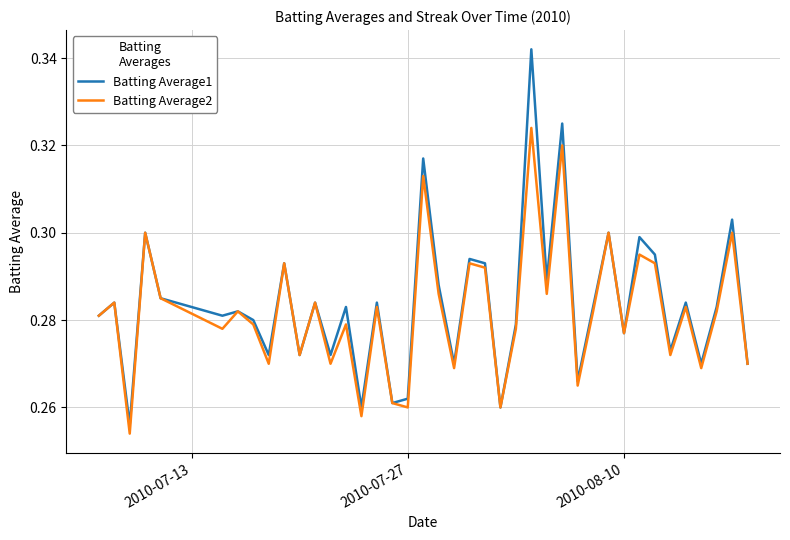

Which series has the widest spread of values?

Batting Average1